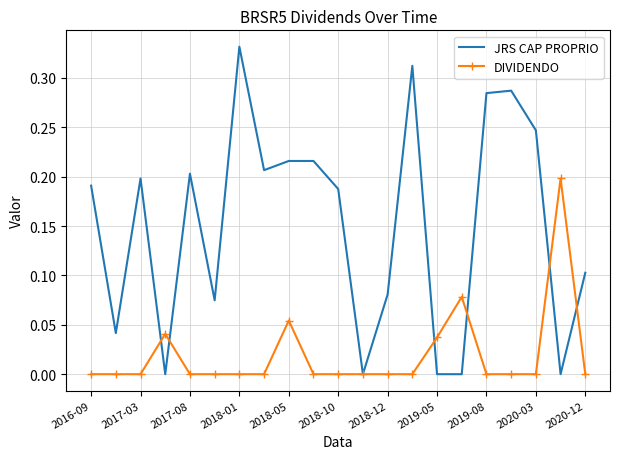

Which series has the largest range (max minus min)?

JRS CAP PROPRIO